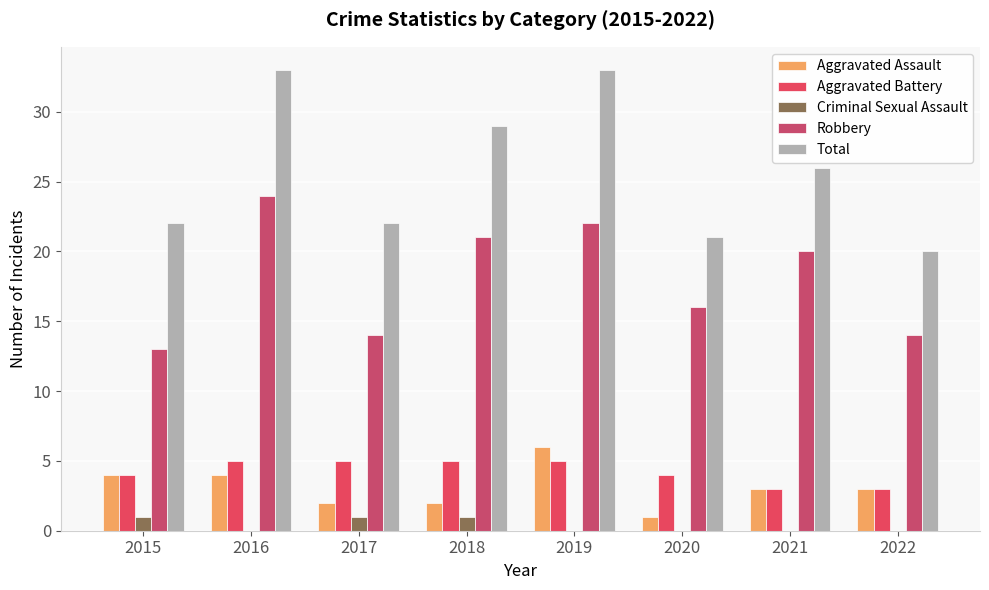

At which category does the chart reach its peak across all series?

2016